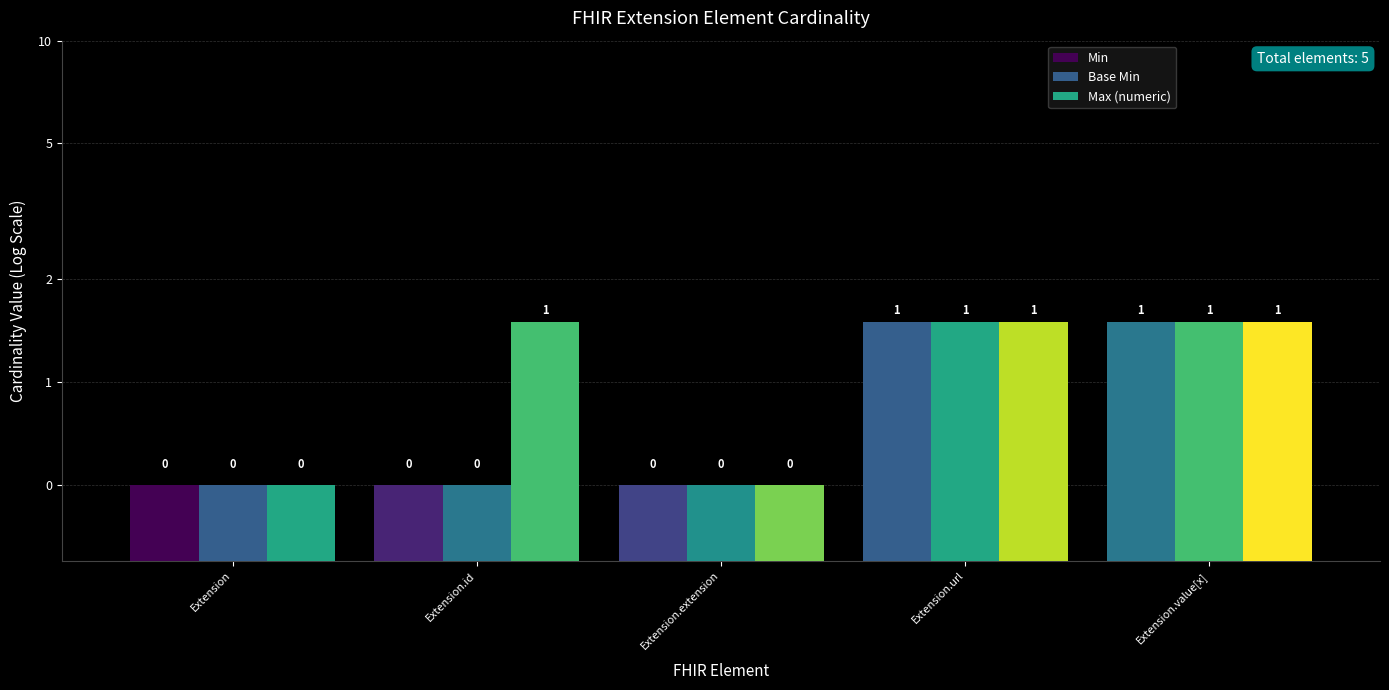

What is the label of the 5th bar from the right?

Extension